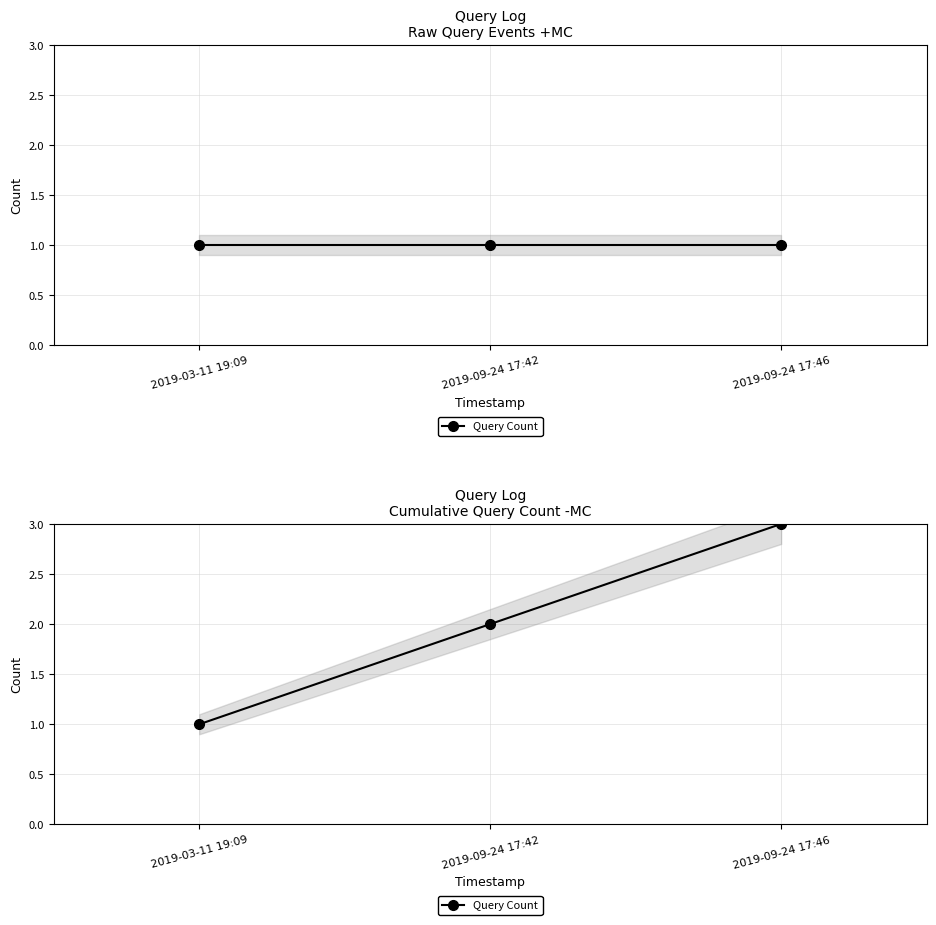

What is the smallest value displayed?

1